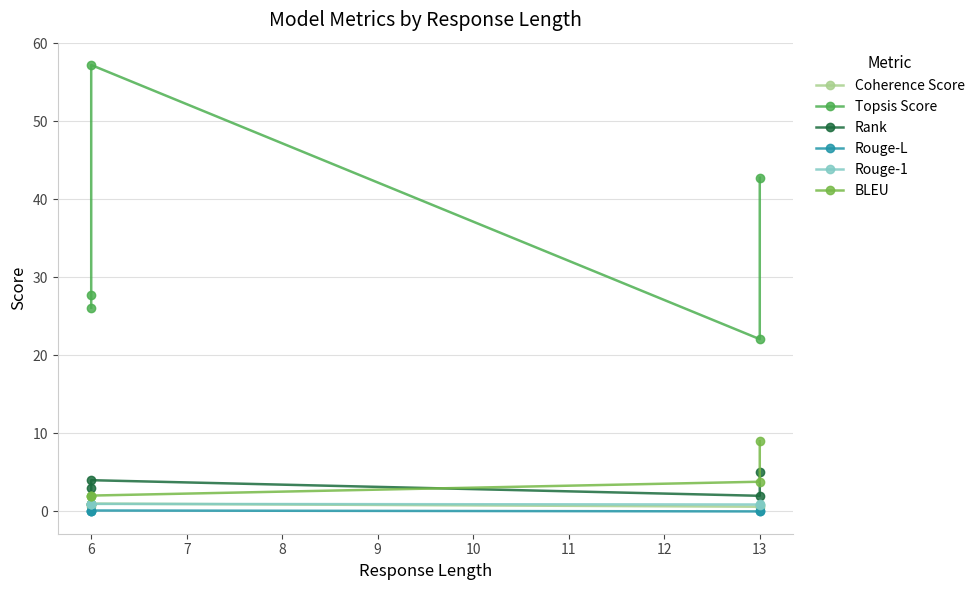

How many values in the Rank series exceed 3?

2